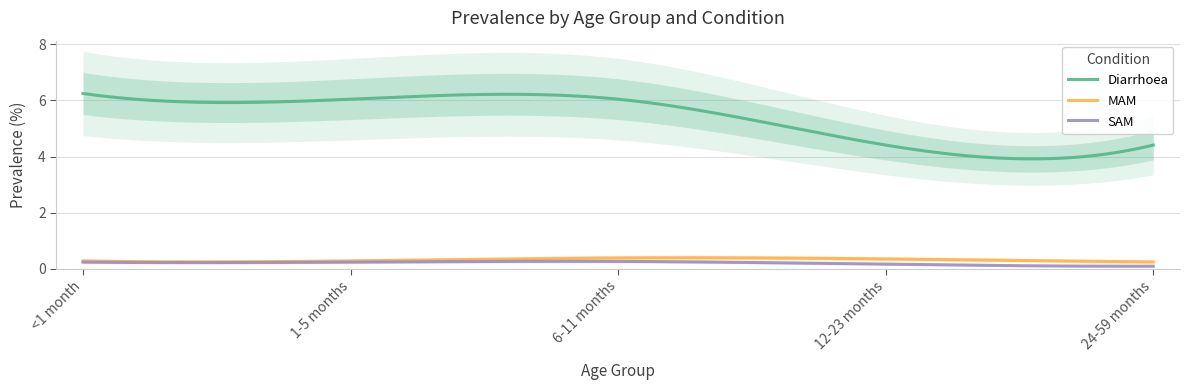

Is the value of Diarrhoea at 1-5 months greater than the value of SAM at 6-11 months?

Yes